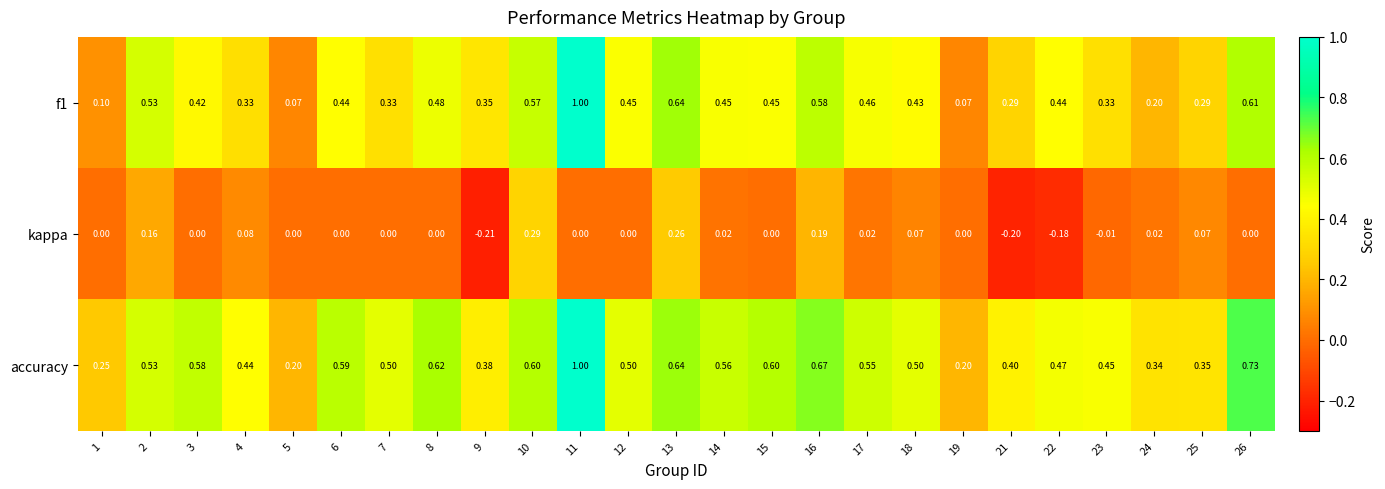

Which series has the largest total across all categories?

accuracy